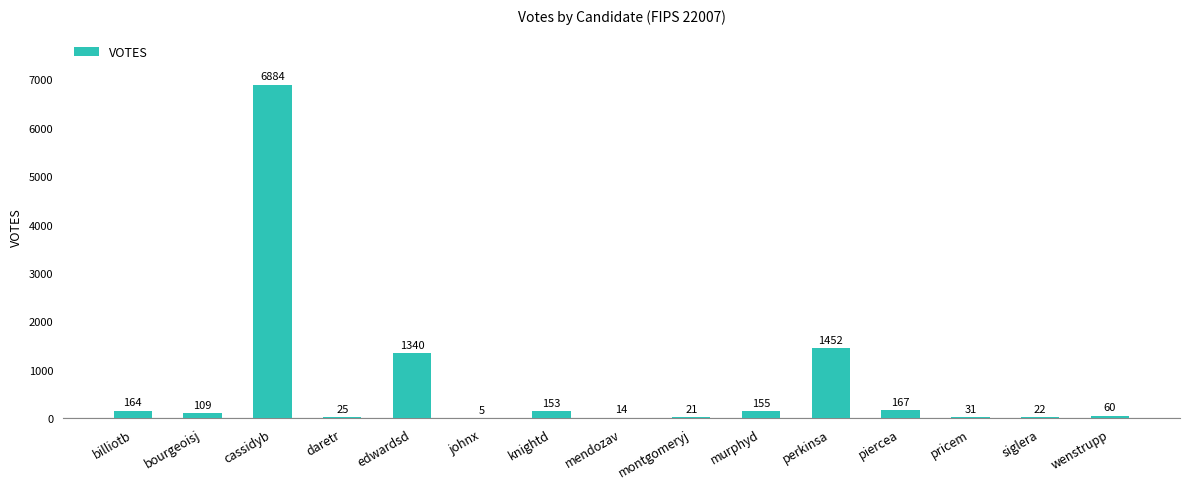

The chart shows a value of 9134 at cassidyb. True or false?

False